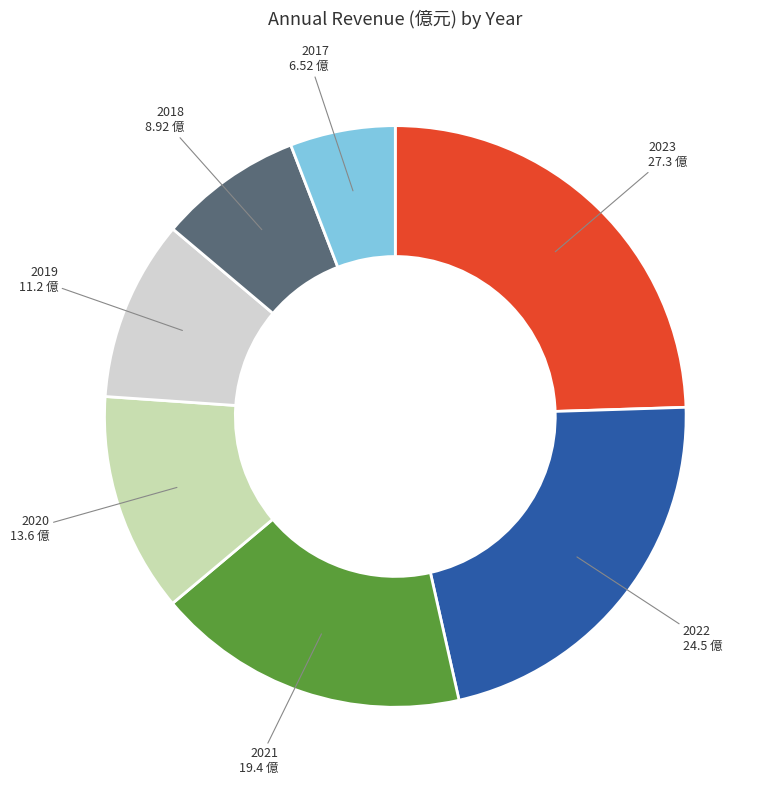

Do 2020 and 2018 together represent more than half of the pie?

No